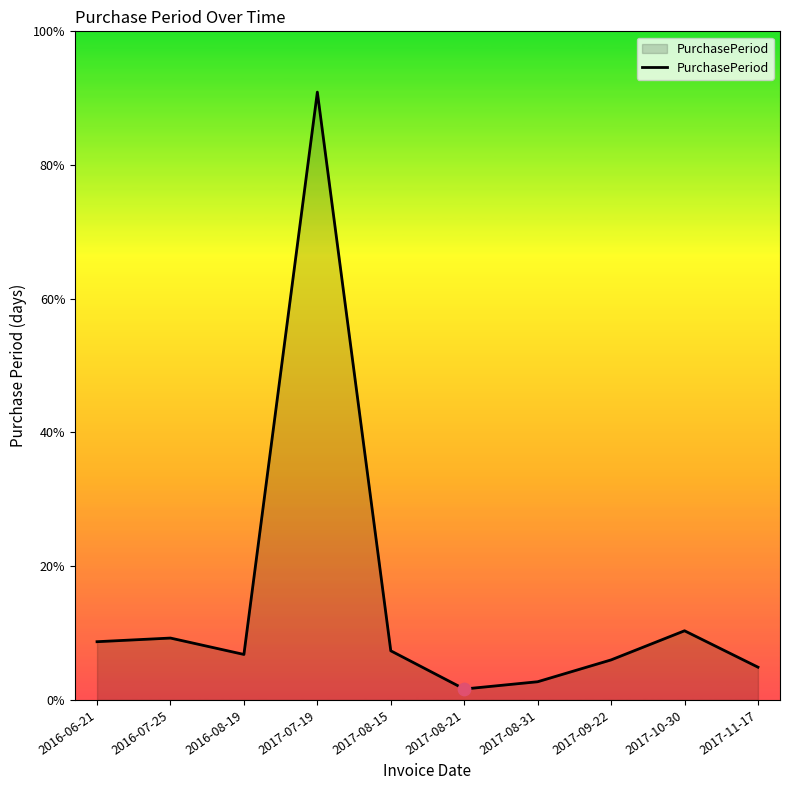

What is the ratio of the value at 2017-09-22 to the value at 2017-07-19?

0.1